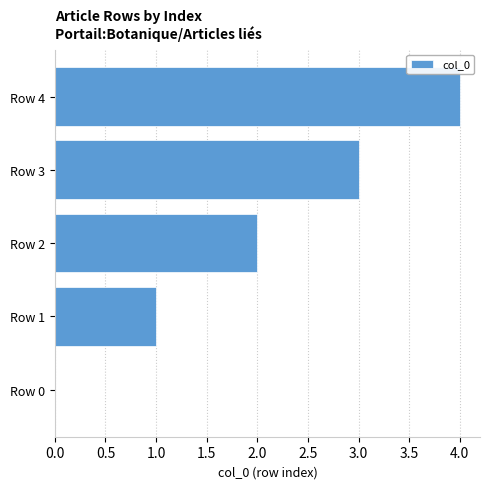

What is the sum of all values?

10